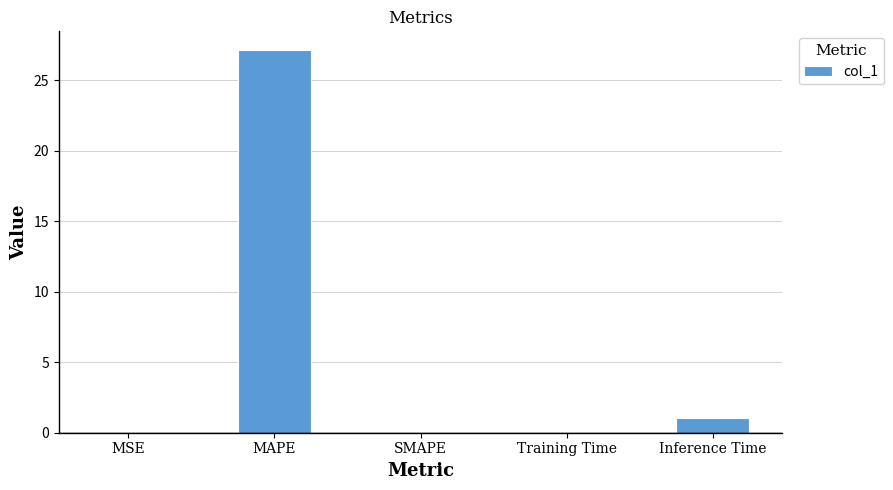

Is it true that the value at MAPE is 27.1?

True